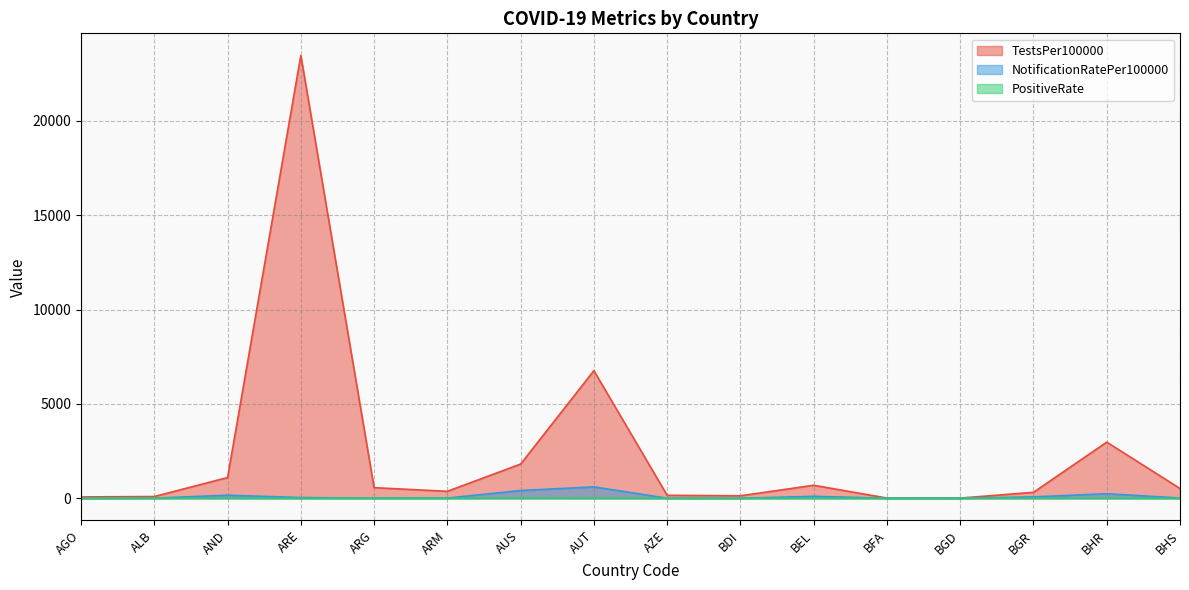

True or false: PositiveRate has more than 2 interior local peaks.

True